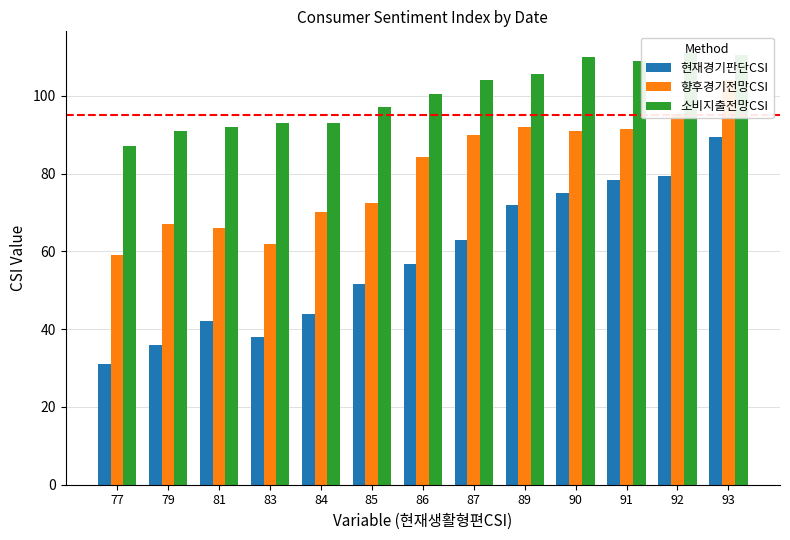

Reading left to right, extract all data points from this chart.

현재경기판단CSI: 31.0	36.0	42.0	38.0	44.0	51.5	56.7	63.0	72.0	75.0	78.4	79.3	89.5
향후경기전망CSI: 59.0	67.0	66.0	62.0	70.0	72.5	84.3	90.0	92.0	91.0	91.4	95.3	104.0
소비지출전망CSI: 87.0	91.0	92.0	93.0	93.0	97.0	100.3	104.0	105.5	110.0	109.0	111.0	110.5